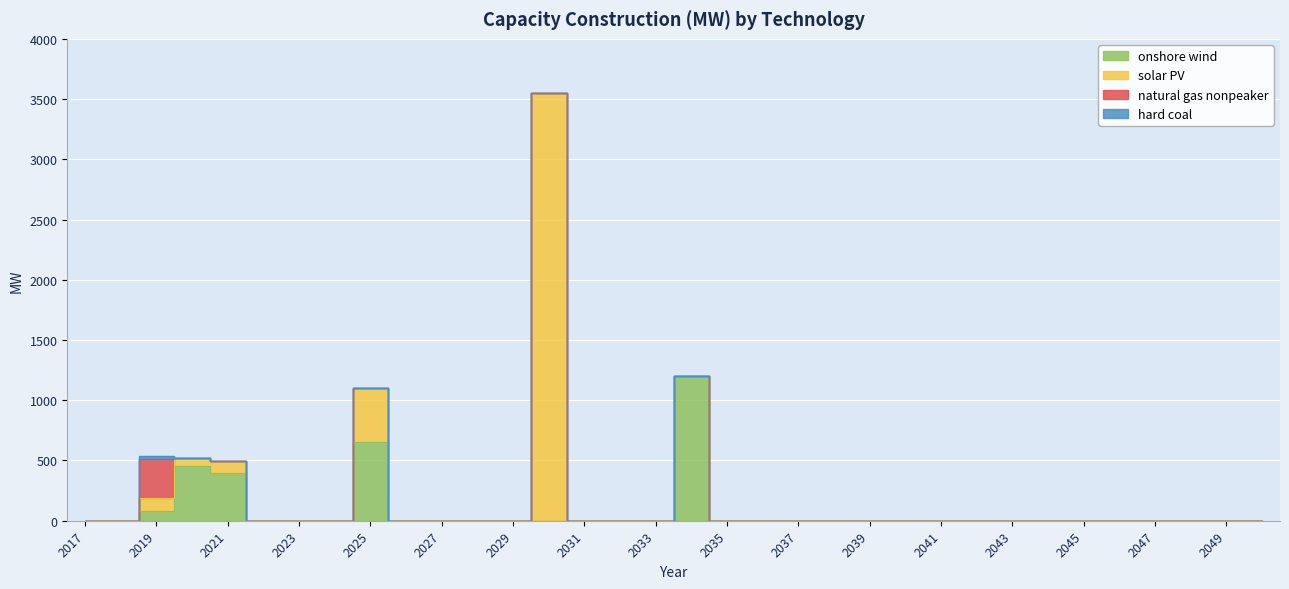

Reading left to right, what are all the values shown in this chart?

onshore wind: 0.0	0.0	79.2	454.6	400.0	0.0	0.0	0.0	650.0	0.0	0.0	0.0	0.0	0.0	0.0	0.0	0.0	1200.0	0.0	0.0	0.0	0.0	0.0	0.0	0.0	0.0	0.0	0.0	0.0	0.0	0.0	0.0	0.0	0.0
solar PV: 0.0	0.0	107.8	68.4	97.0	0.0	0.0	0.0	450.0	0.0	0.0	0.0	0.0	3550.0	0.0	0.0	0.0	0.0	0.0	0.0	0.0	0.0	0.0	0.0	0.0	0.0	0.0	0.0	0.0	0.0	0.0	0.0	0.0	0.0
natural gas nonpeaker: 0.0	0.0	324.0	0.0	0.0	0.0	0.0	0.0	0.0	0.0	0.0	0.0	0.0	0.0	0.0	0.0	0.0	0.0	0.0	0.0	0.0	0.0	0.0	0.0	0.0	0.0	0.0	0.0	0.0	0.0	0.0	0.0	0.0	0.0
hard coal: 0.0	0.0	22.6	0.0	0.0	0.0	0.0	0.0	0.0	0.0	0.0	0.0	0.0	0.0	0.0	0.0	0.0	0.0	0.0	0.0	0.0	0.0	0.0	0.0	0.0	0.0	0.0	0.0	0.0	0.0	0.0	0.0	0.0	0.0